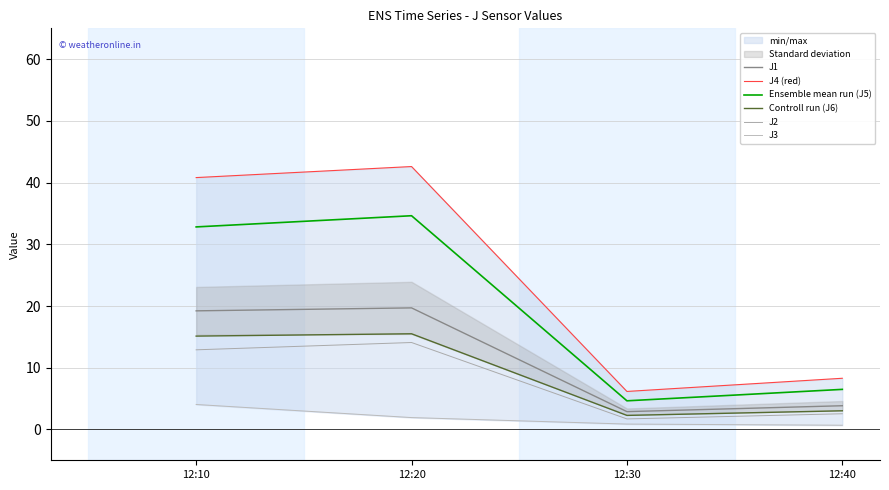

What is the minimum value for J2?

1.7